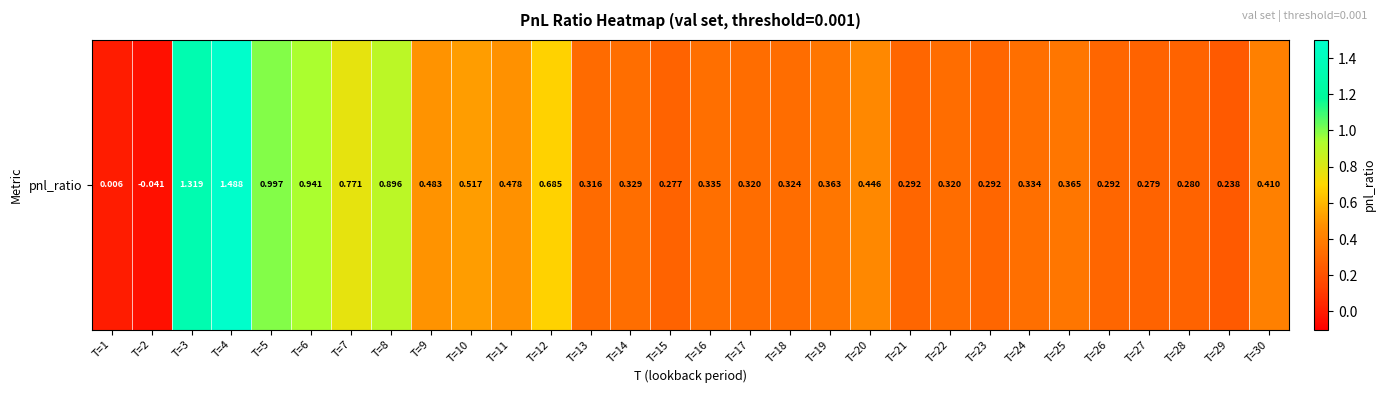

Which label corresponds to the largest value in the chart?

T=4